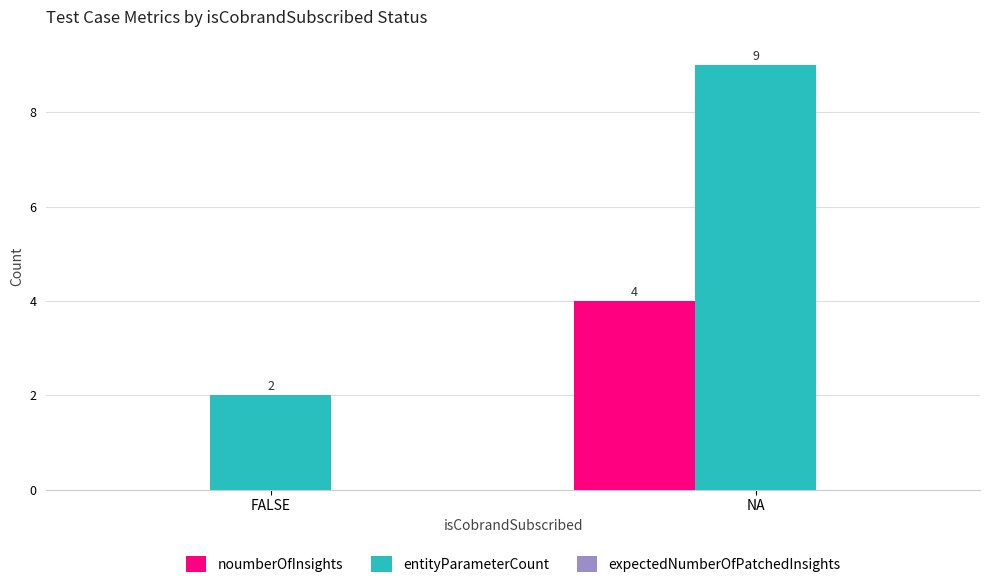

Is the value of noumberOfInsights at NA greater than the value of entityParameterCount at NA?

No